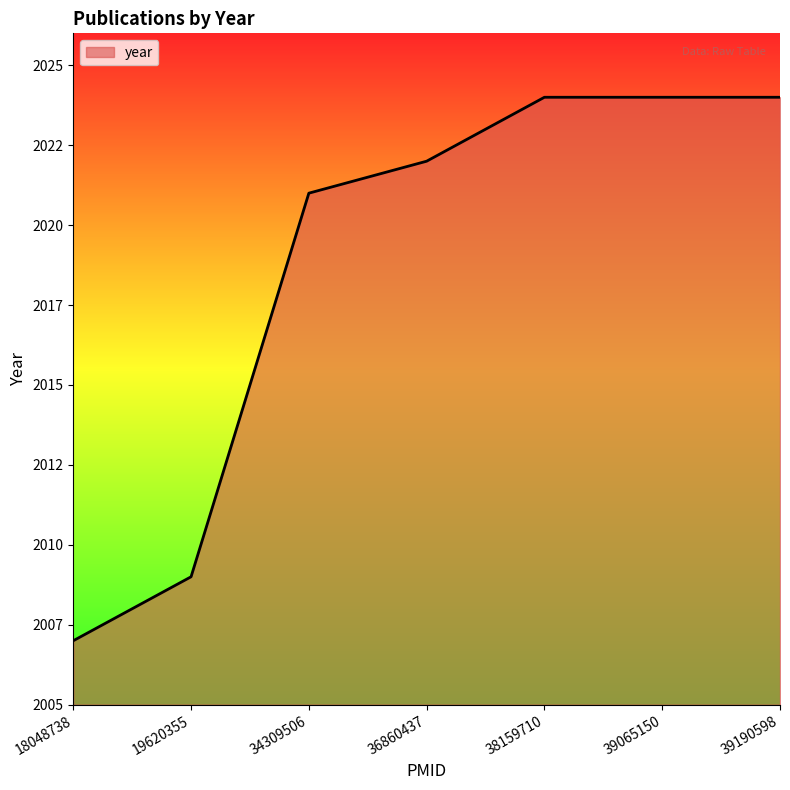

Does the chart display data point markers on the line(s)?

No